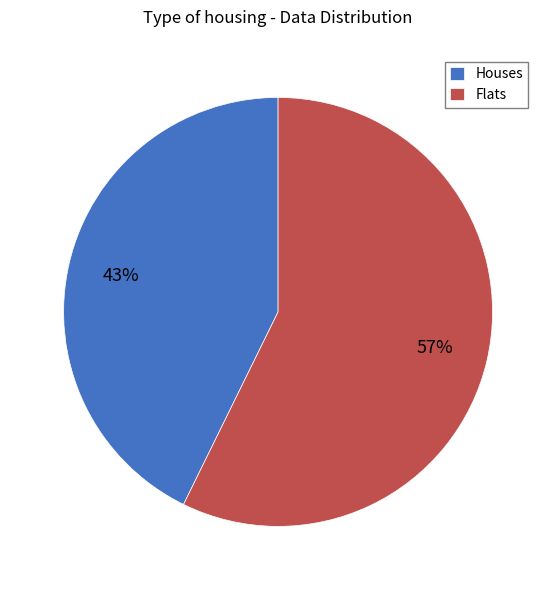

What percentage is the Flats slice, to the nearest percent?

57%